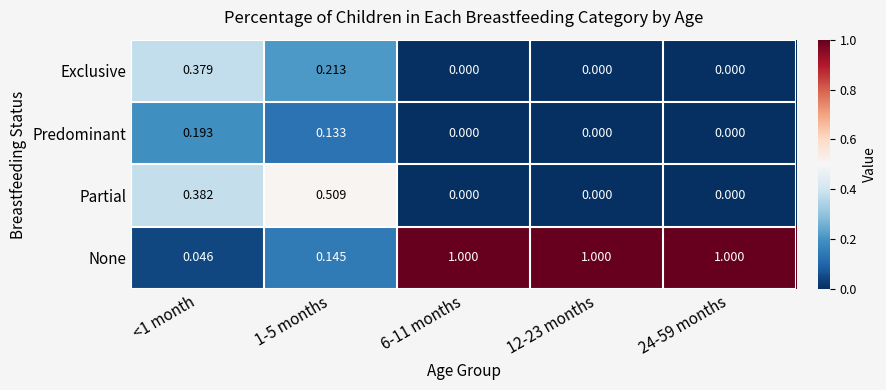

How many categories are shown in the chart?

5